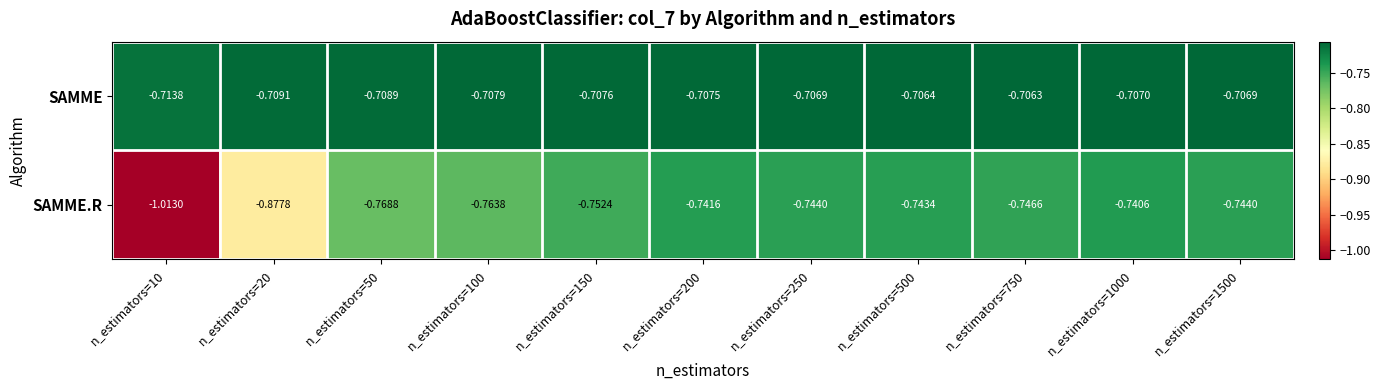

Is the value of SAMME.R at n_estimators=10 greater than the value of SAMME at n_estimators=150?

No